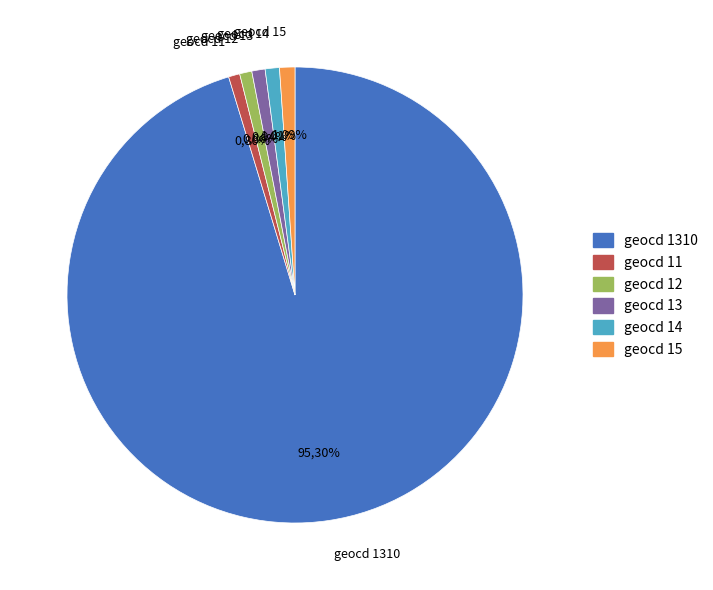

What is the largest slice in the pie chart?

geocd 1310